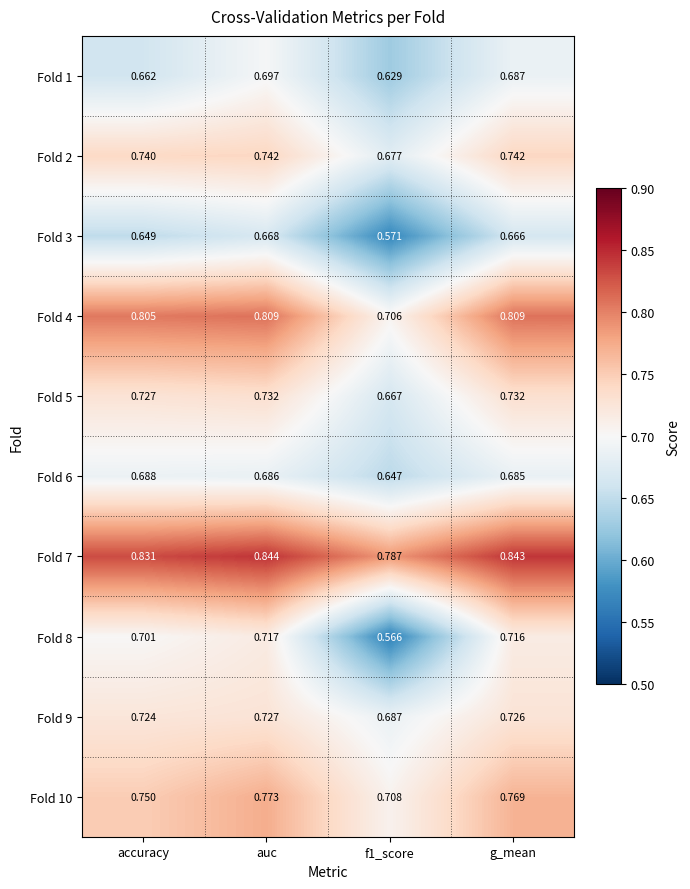

Which category has the highest value in the Fold 8 series?

auc